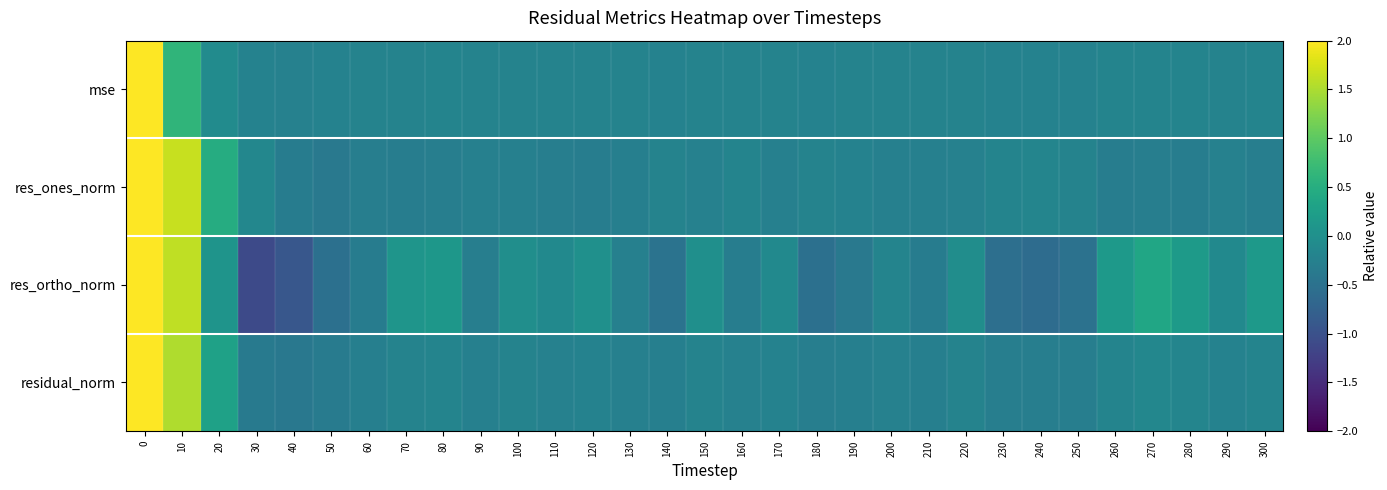

Reading left to right, transcribe all the data shown in this chart.

mse: 0=5.4	10=0.6	20=-0.1	30=-0.2	40=-0.2	50=-0.2	60=-0.2	70=-0.2	80=-0.2	90=-0.2	100=-0.2	110=-0.2	120=-0.2	130=-0.2	140=-0.2	150=-0.2	160=-0.2	170=-0.2	180=-0.2	190=-0.2	200=-0.2	210=-0.2	220=-0.2	230=-0.2	240=-0.2	250=-0.2	260=-0.2	270=-0.2	280=-0.2	290=-0.2	300=-0.2
res_ones_norm: 0=5.1	10=1.7	20=0.5	30=-0.1	40=-0.3	50=-0.4	60=-0.3	70=-0.3	80=-0.3	90=-0.3	100=-0.3	110=-0.3	120=-0.3	130=-0.3	140=-0.2	150=-0.2	160=-0.2	170=-0.3	180=-0.2	190=-0.2	200=-0.3	210=-0.3	220=-0.2	230=-0.2	240=-0.2	250=-0.2	260=-0.3	270=-0.3	280=-0.3	290=-0.2	300=-0.3
res_ortho_norm: 0=4.9	10=1.6	20=0.1	30=-1.1	40=-0.9	50=-0.5	60=-0.3	70=0.1	80=0.1	90=-0.3	100=-0.0	110=-0.1	120=0.0	130=-0.3	140=-0.5	150=-0.0	160=-0.3	170=-0.1	180=-0.5	190=-0.4	200=-0.2	210=-0.3	220=-0.0	230=-0.5	240=-0.6	250=-0.5	260=0.2	270=0.4	280=0.2	290=-0.1	300=0.1
residual_norm: 0=5.2	10=1.5	20=0.3	30=-0.4	40=-0.4	50=-0.3	60=-0.3	70=-0.2	80=-0.2	90=-0.3	100=-0.2	110=-0.2	120=-0.2	130=-0.3	140=-0.3	150=-0.2	160=-0.2	170=-0.2	180=-0.3	190=-0.3	200=-0.2	210=-0.3	220=-0.2	230=-0.3	240=-0.3	250=-0.3	260=-0.2	270=-0.1	280=-0.2	290=-0.2	300=-0.2